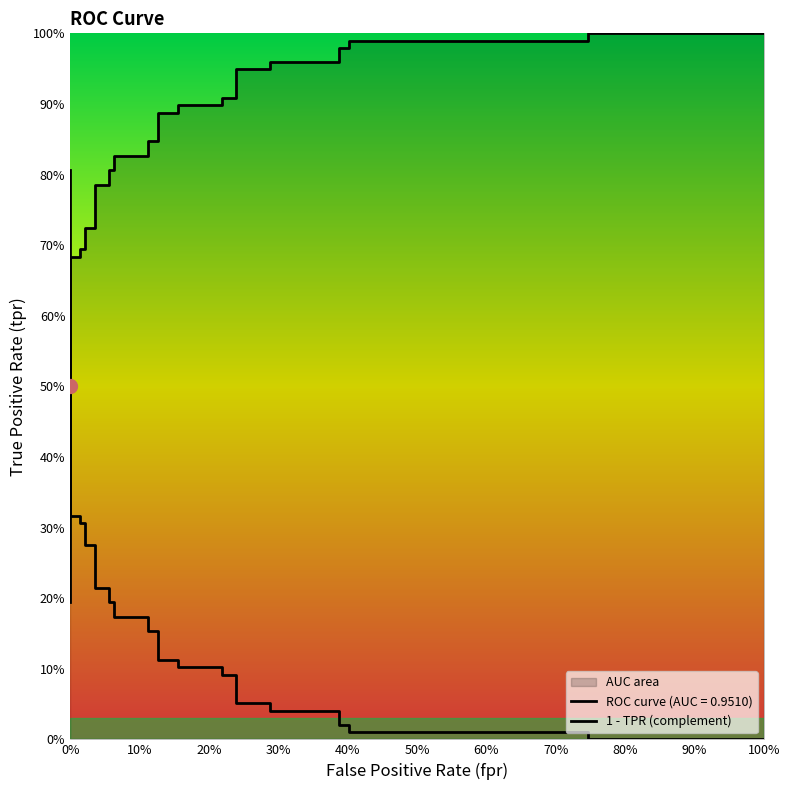

Does the chart display data point markers on the line(s)?

No